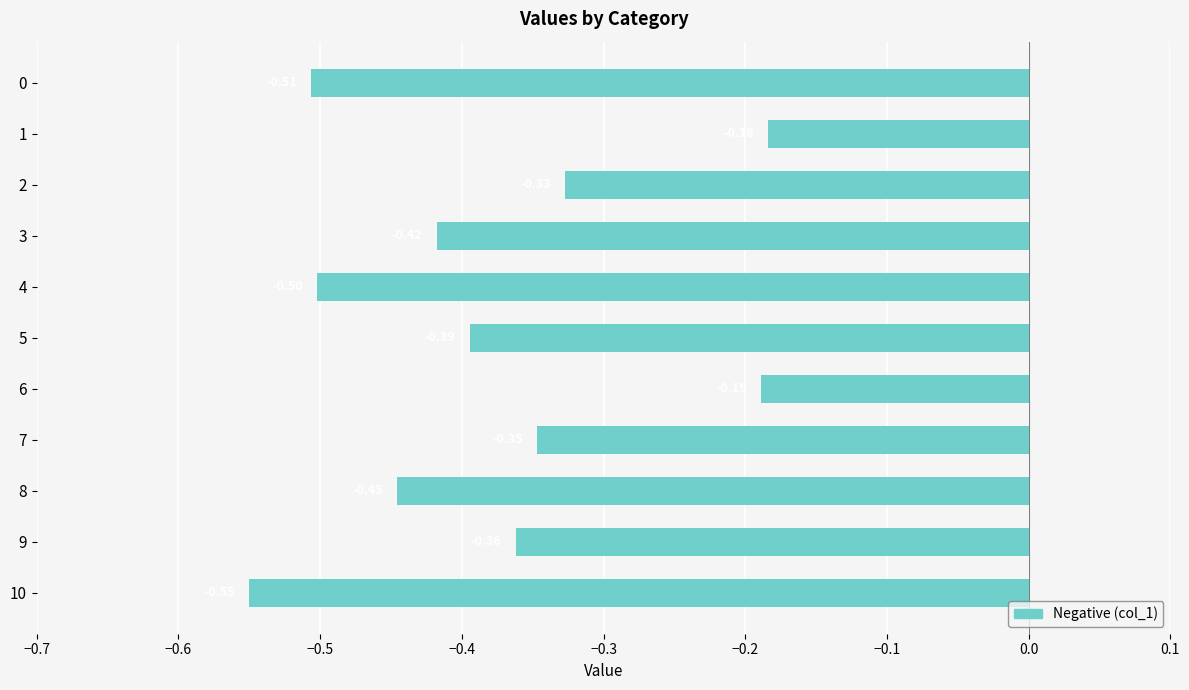

Which has a higher value, 10 or 4?

4